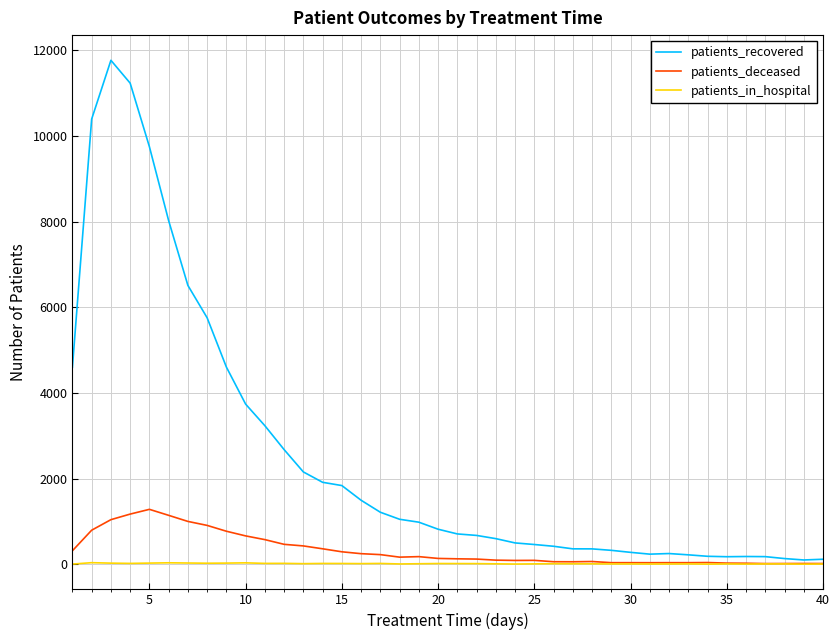

List the series in order of their peak value, highest first.

patients_recovered, patients_deceased, patients_in_hospital